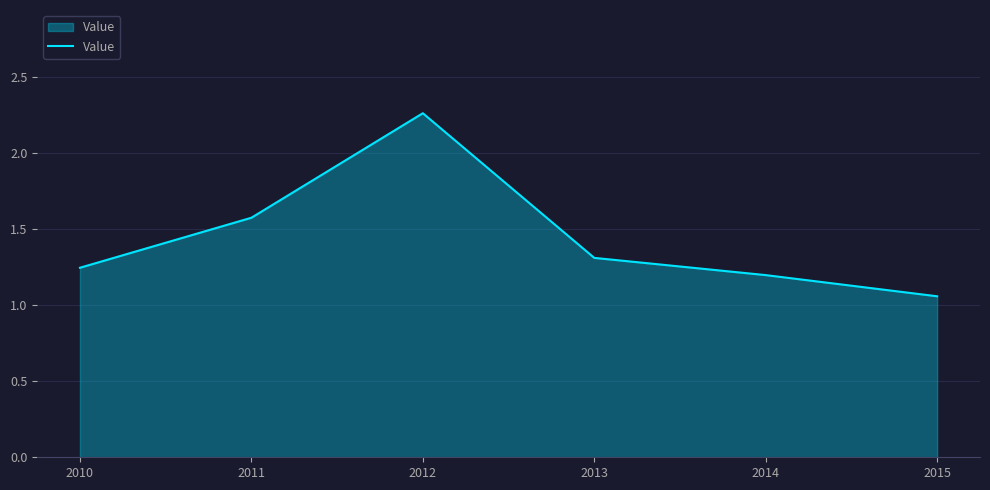

What is the sum of all values?

8.6